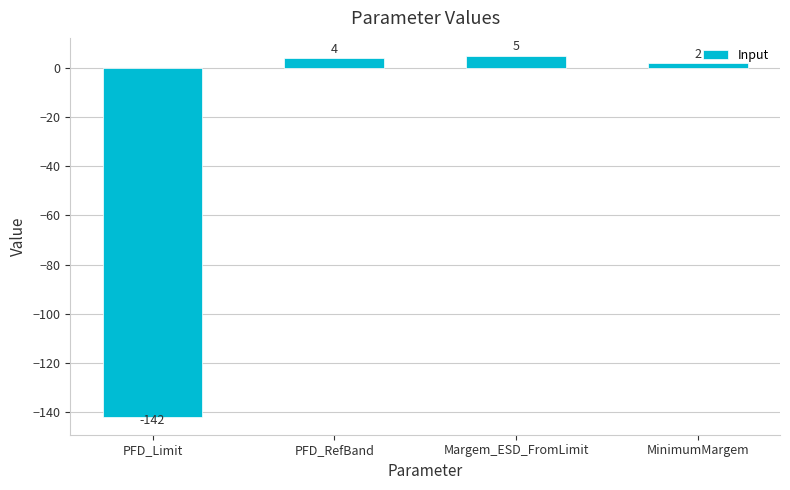

Are the bars grouped side by side (vs. stacked)?

No